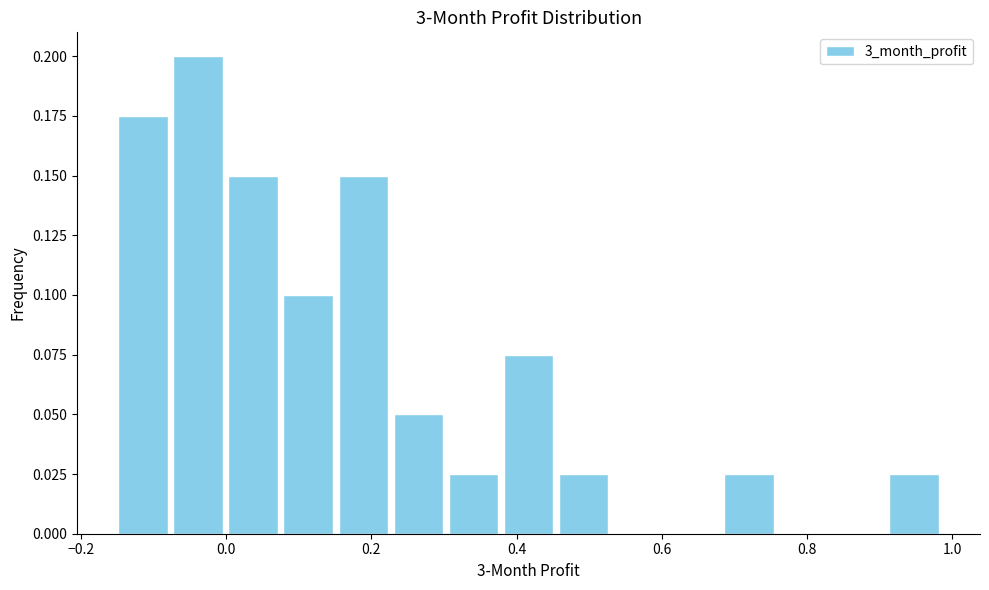

Read against the x-axis, roughly where is the centre of the tallest bar?

-0.04